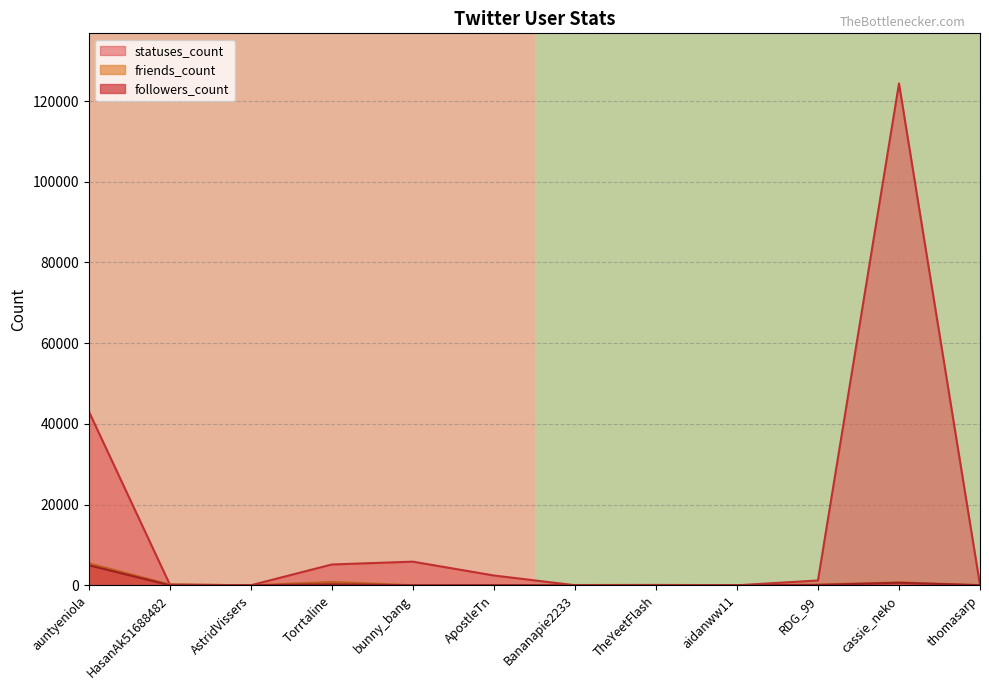

Is the value of statuses_count at cassie_neko greater than the value of friends_count at HasanAk51688482?

Yes